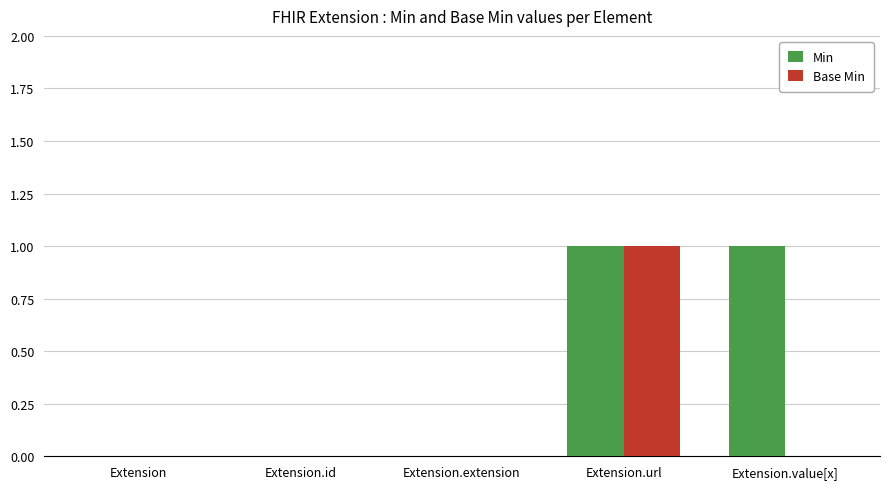

Count the number of data series in this chart.

2